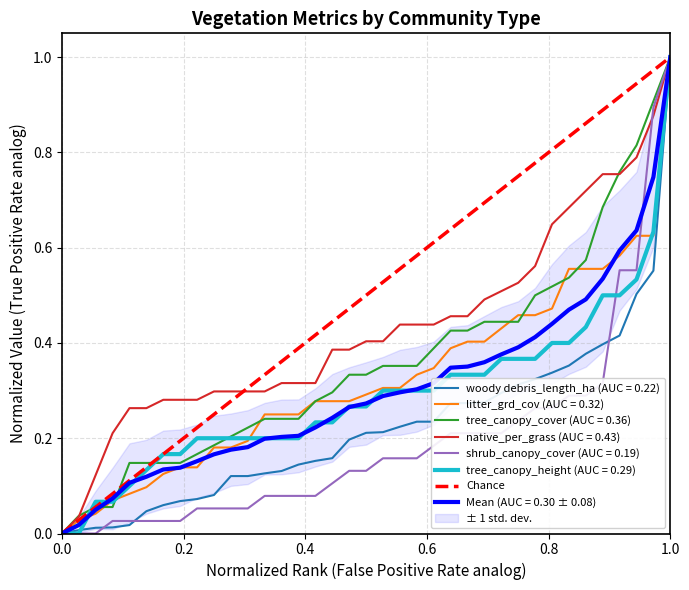

What is the difference between the maximum and minimum values?

1